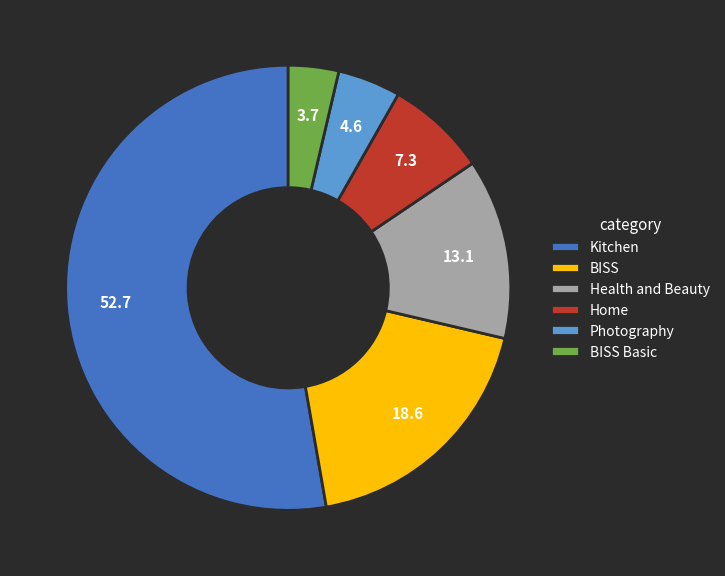

Does Home account for over 50% of the chart?

No